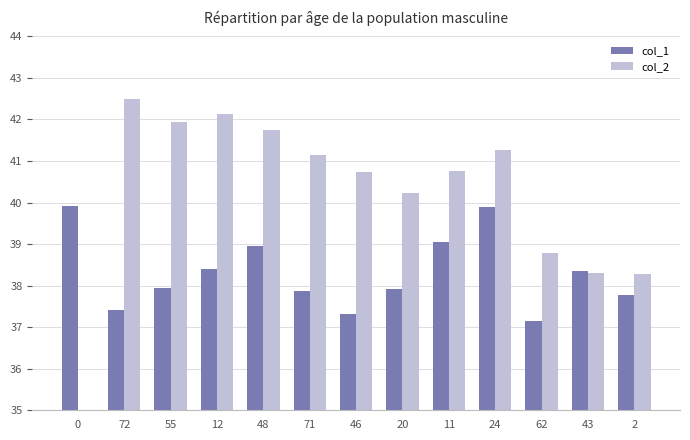

Reading right to left, extract all data points from this chart.

col_1: 37.8	38.4	37.2	39.9	39.1	37.9	37.3	37.9	38.9	38.4	37.9	37.4	39.9
col_2: 38.3	38.3	38.8	41.3	40.8	40.2	40.7	41.1	41.8	42.1	42.0	42.5	32.9